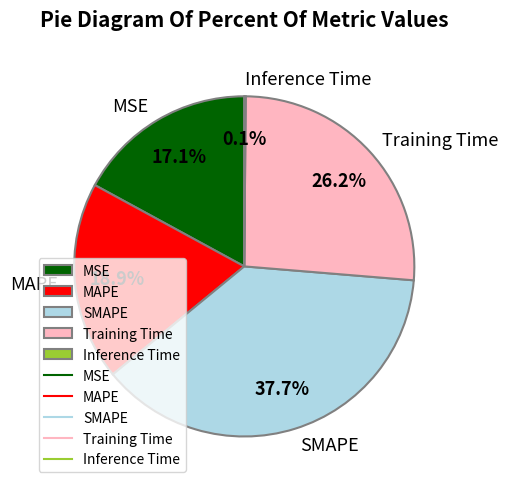

To the nearest percent, what is the difference between the largest and smallest slice percentages?

38%